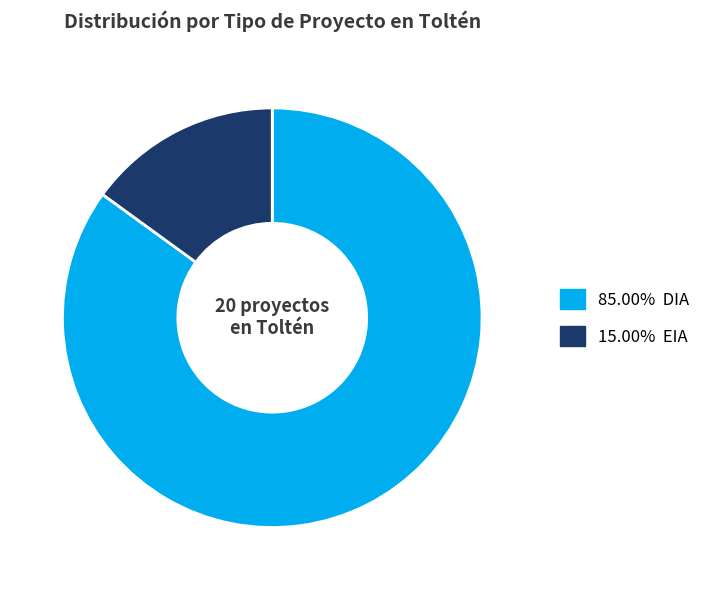

Does any single category account for the majority?

Yes